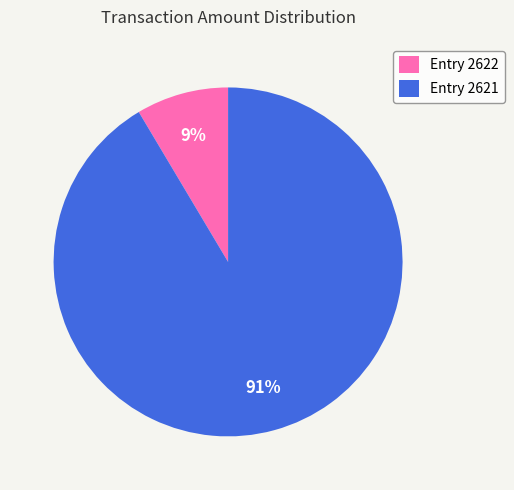

Which has a higher value, Entry 2622 or Entry 2621?

Entry 2621